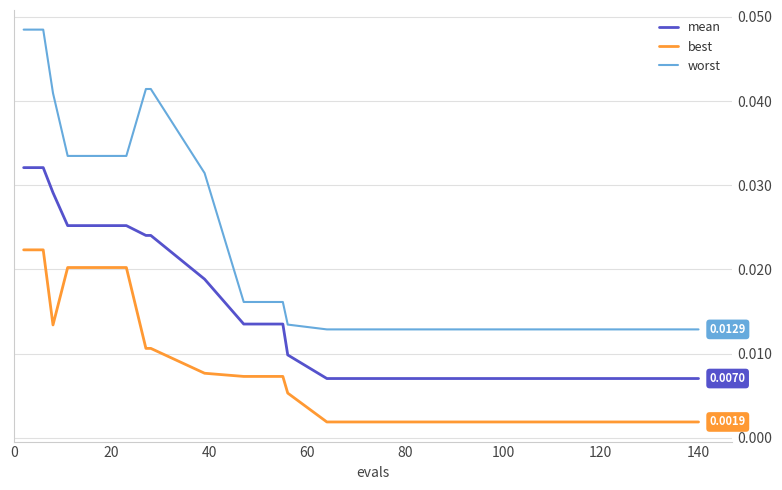

List the series in order of their peak value, lowest first.

best, mean, worst